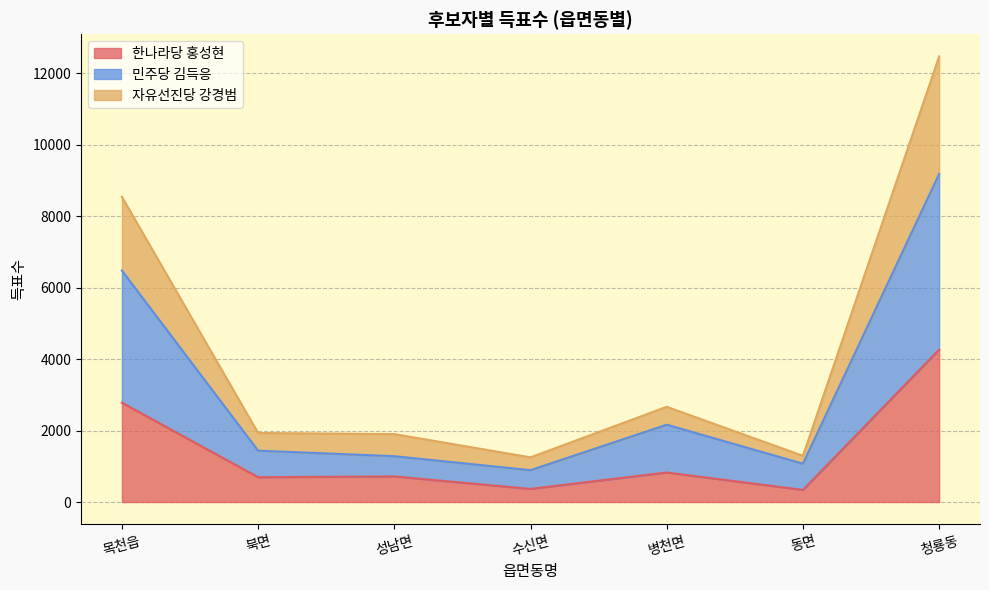

What is the minimum value for 한나라당 홍성현?

338